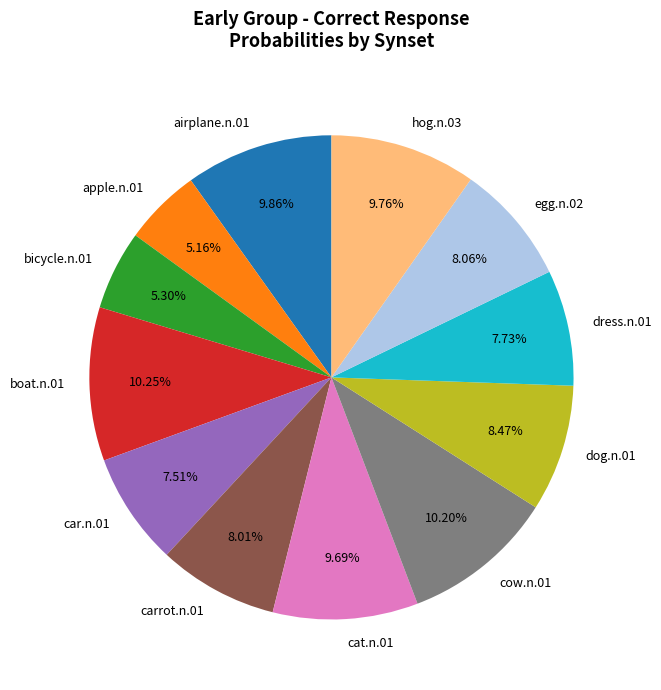

Which has a higher value, bicycle.n.01 or car.n.01?

car.n.01